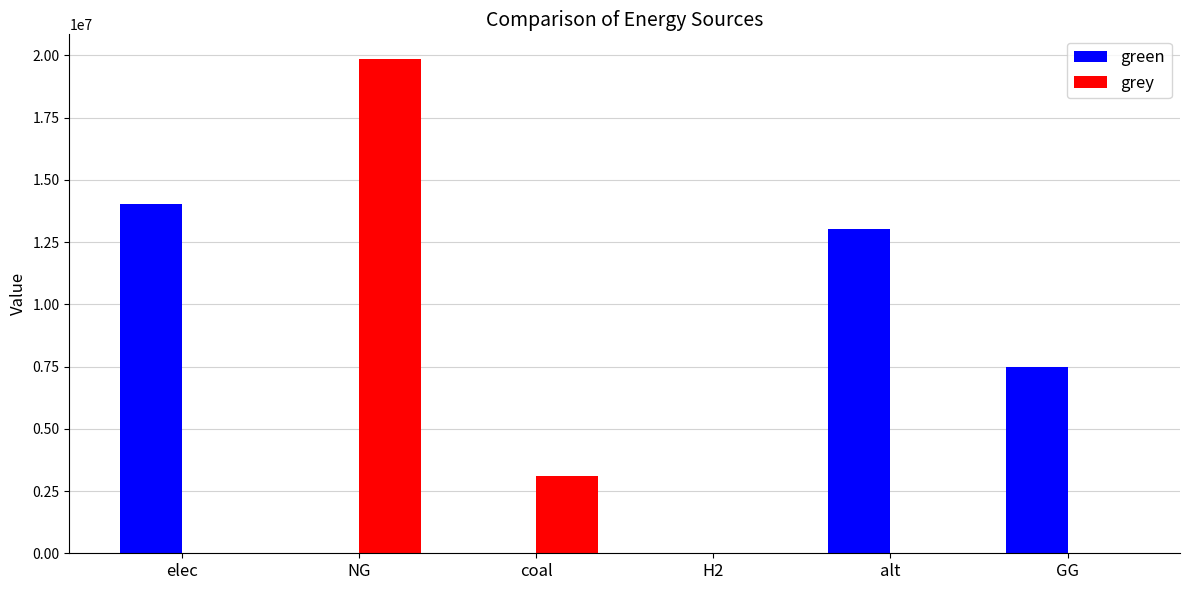

What is the sum of all green values?

34585468.0